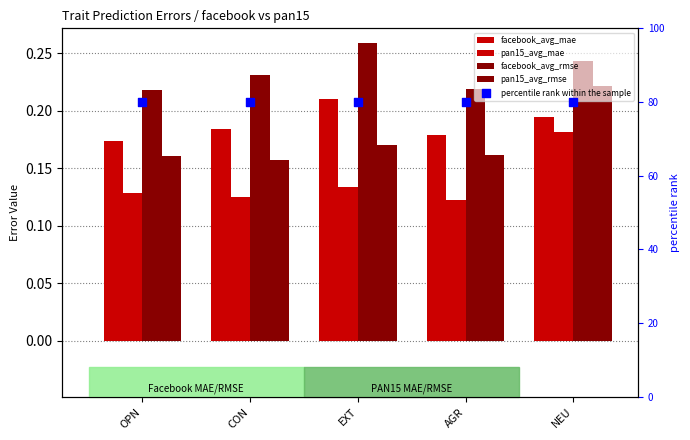

At which category is the sum across all series the highest?

NEU